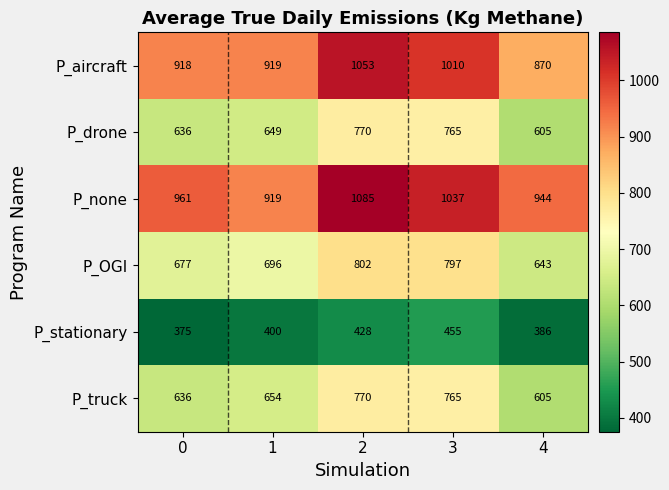

What is the difference between the highest and lowest values at 4?

558